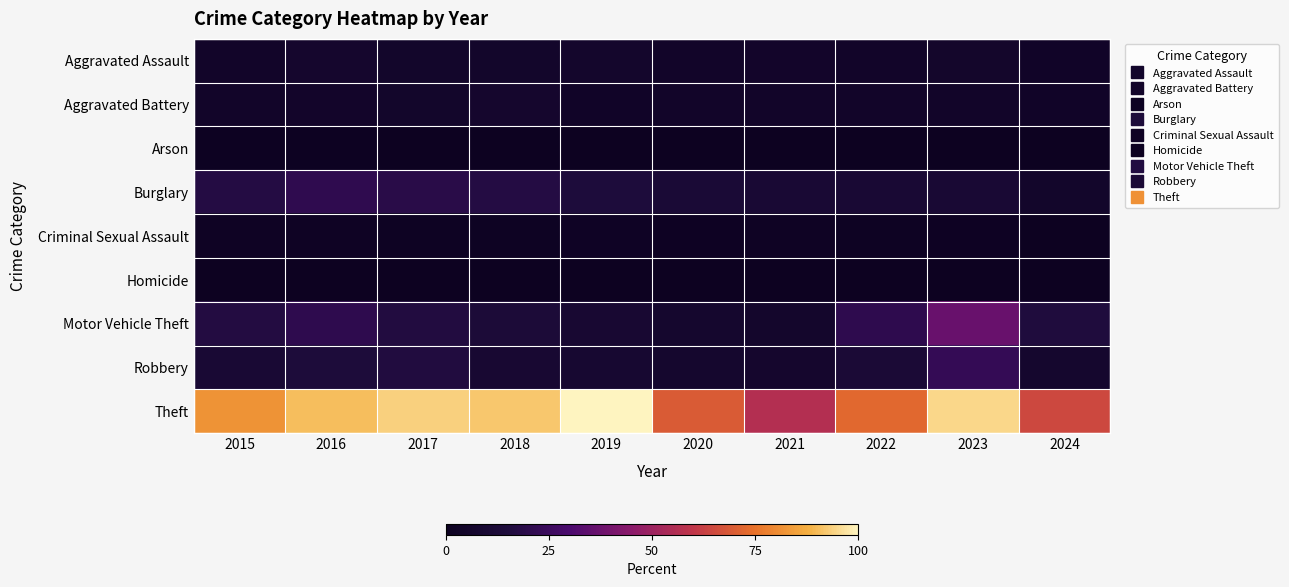

At which category is the sum across all series the highest?

2023